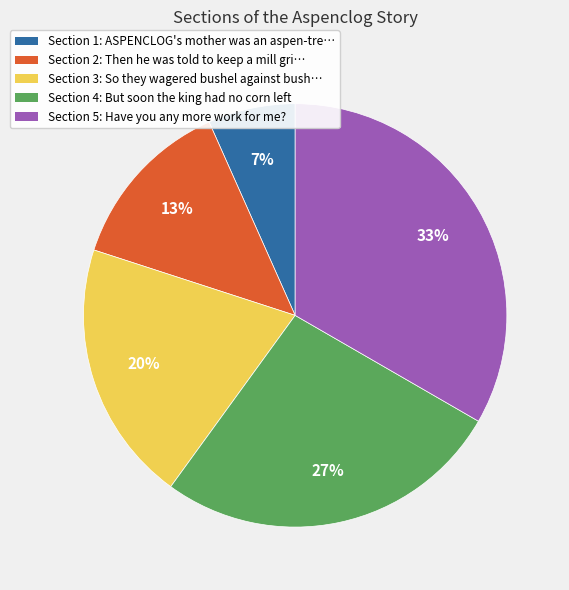

To the nearest percent, what percentage of the pie is Section 5: Have you any more work for me??

33%